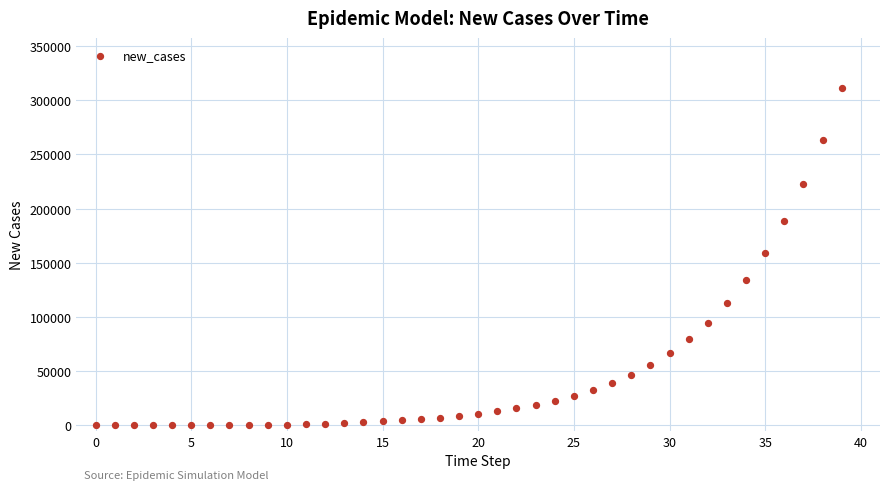

What is the range of Y values (max minus min)?

310908.9